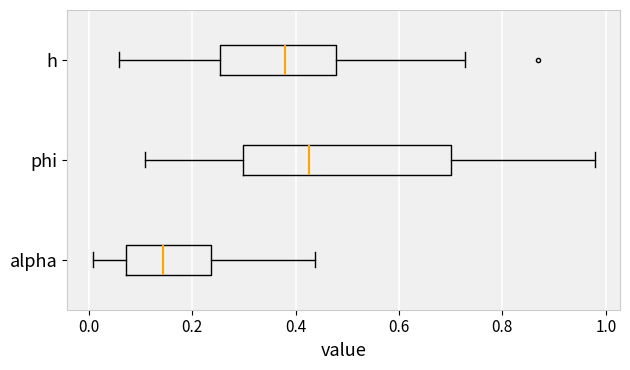

Where is the left edge of the box for h on the x-axis? The values are not printed on the chart, so give them approximately, as read against the axis.

0.26